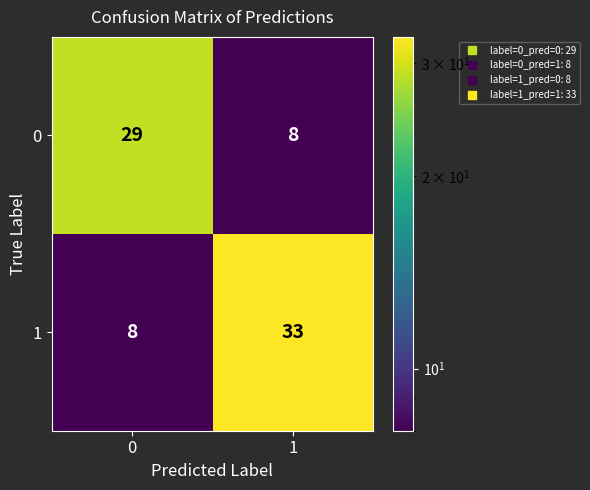

At how many categories does at least one series exceed 25?

2